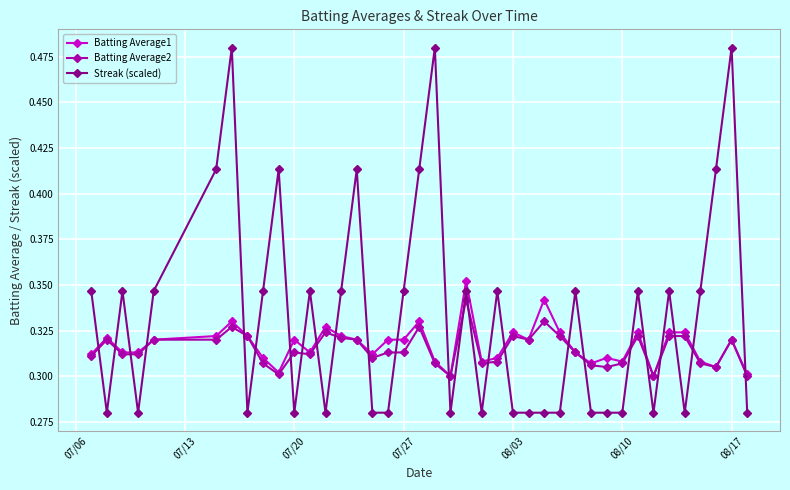

Which series has the largest total across all categories?

Streak (scaled)